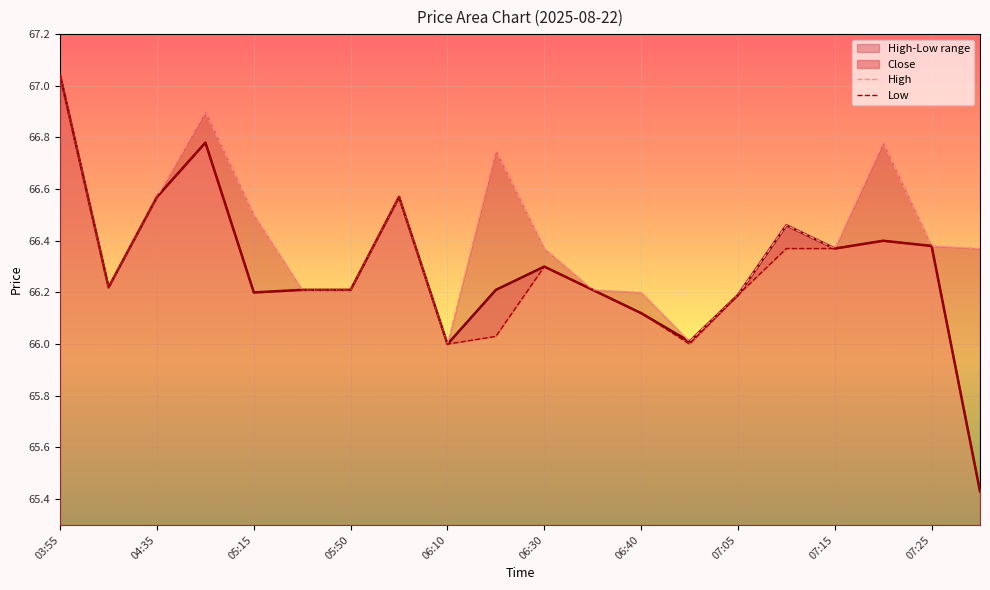

At which category is the sum across all series the highest?

03:55